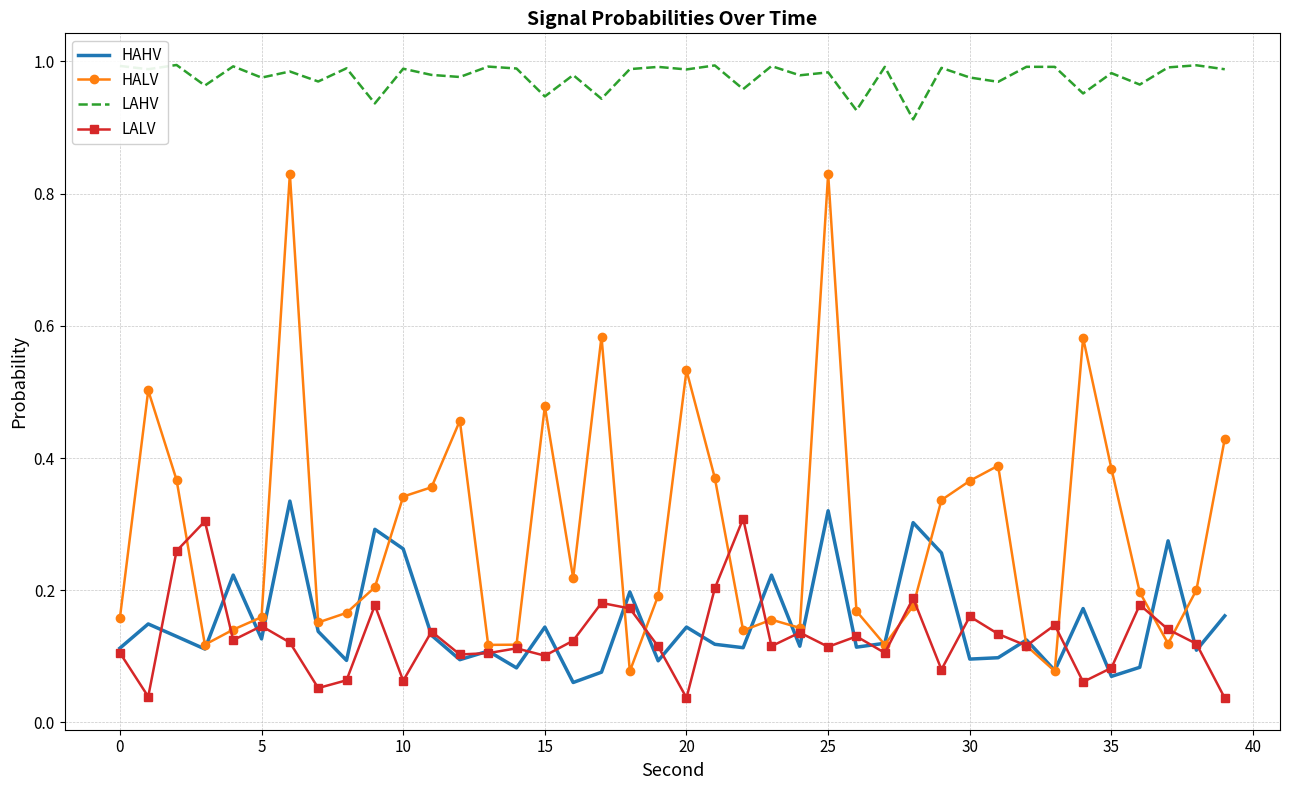

Rank the series by their maximum value, from highest to lowest.

LAHV, HALV, HAHV, LALV